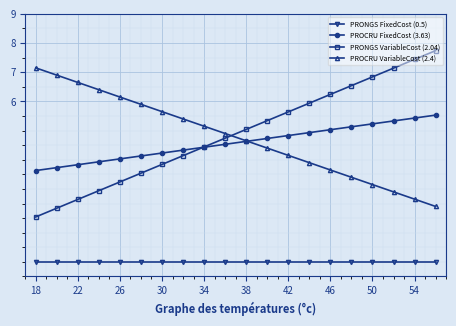

True or false: PRONGS FixedCost (0.5) and PRONGS VariableCost (2.04) cross at least once.

False